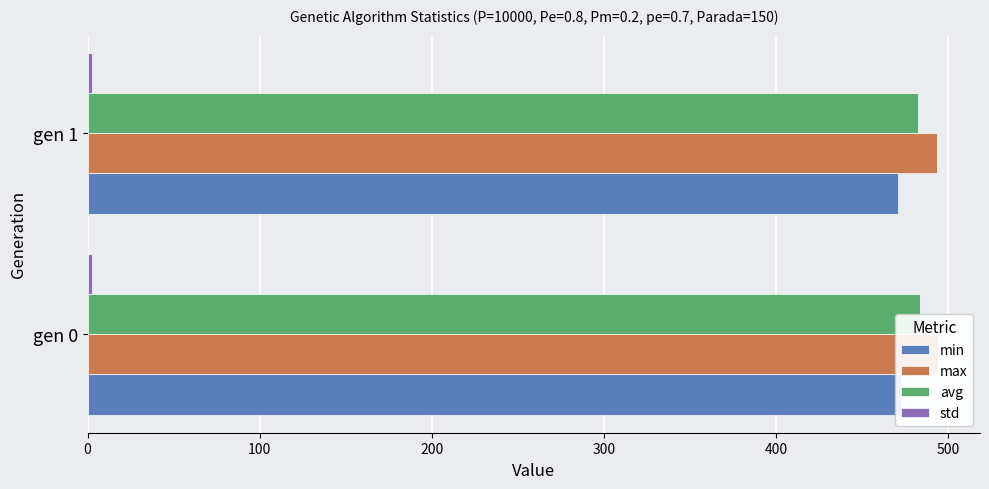

How many values in the min series are below 472?

1